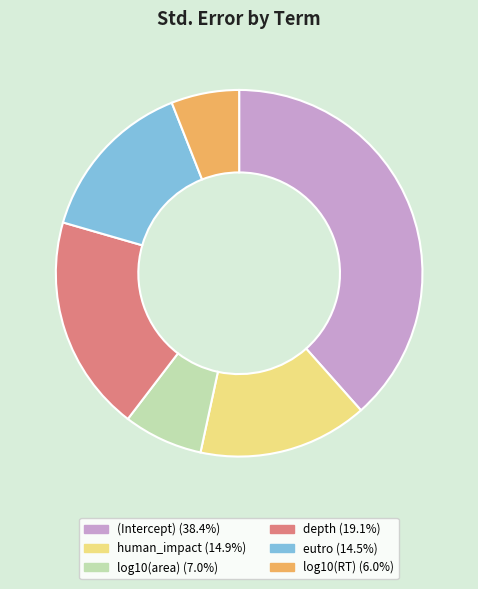

Does any single category account for the majority?

No